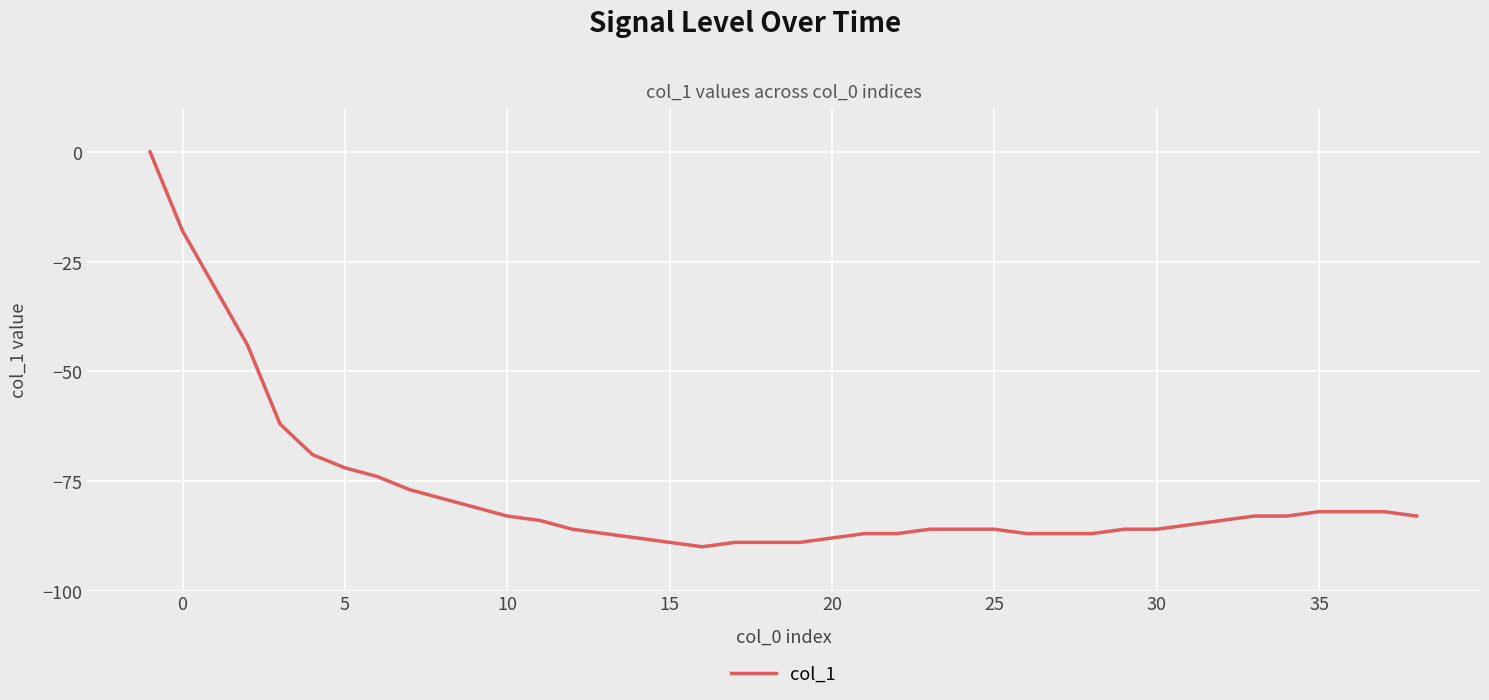

What is the smallest value displayed?

-90